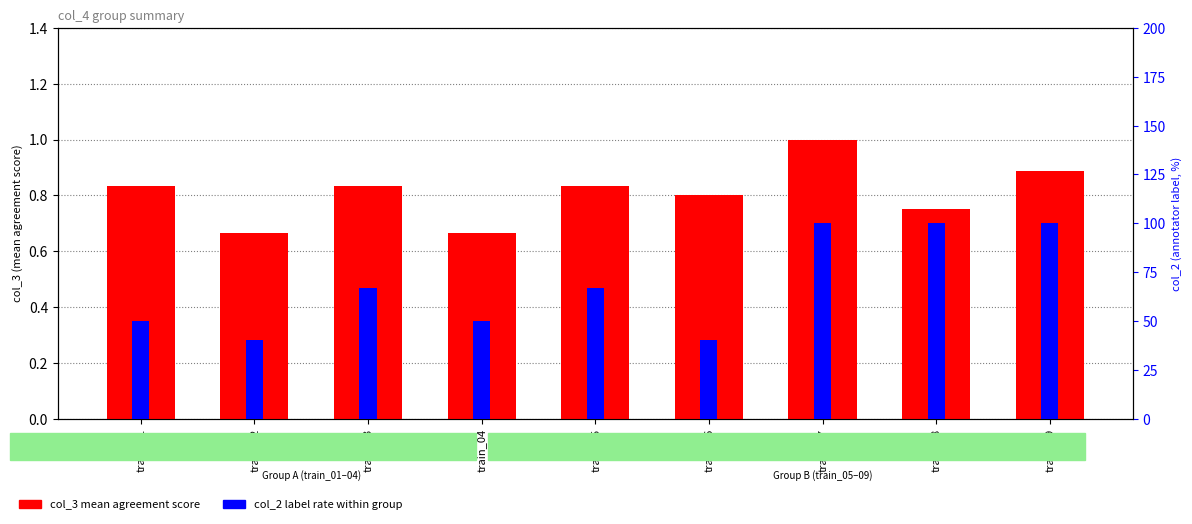

Reading left to right, list all the values displayed in this chart.

col_3 (mean agreement): 0.8	0.7	0.8	0.7	0.8	0.8	1.0	0.8	0.9
col_2 (label rate, %): 50.0	40.0	66.7	50.0	66.7	40.0	100.0	100.0	100.0